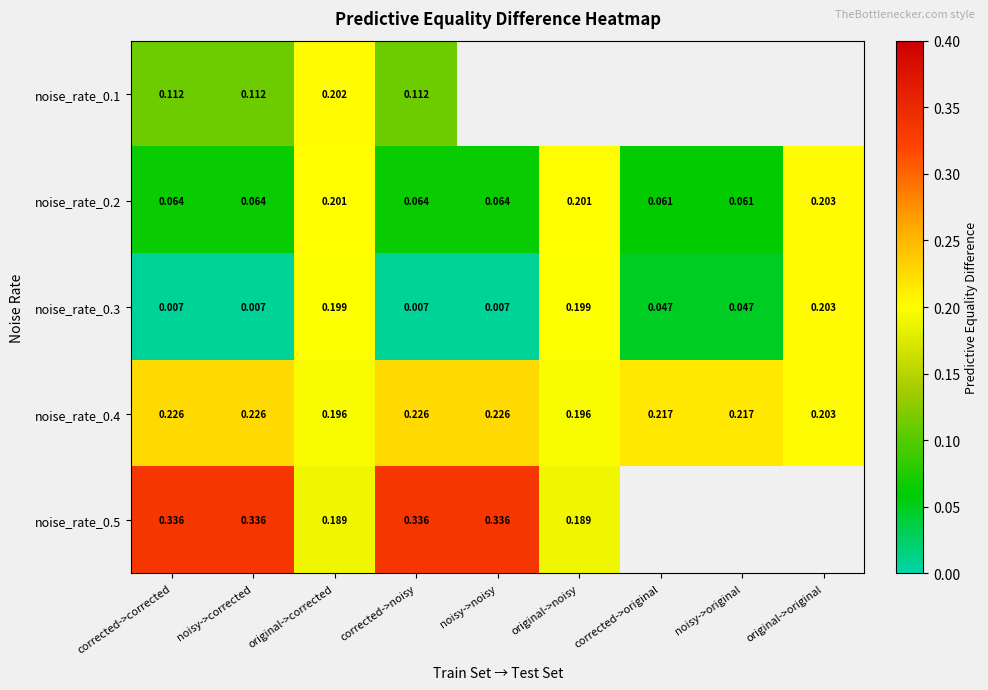

Which category has the highest value in the noise_rate_0.3 series?

original->original